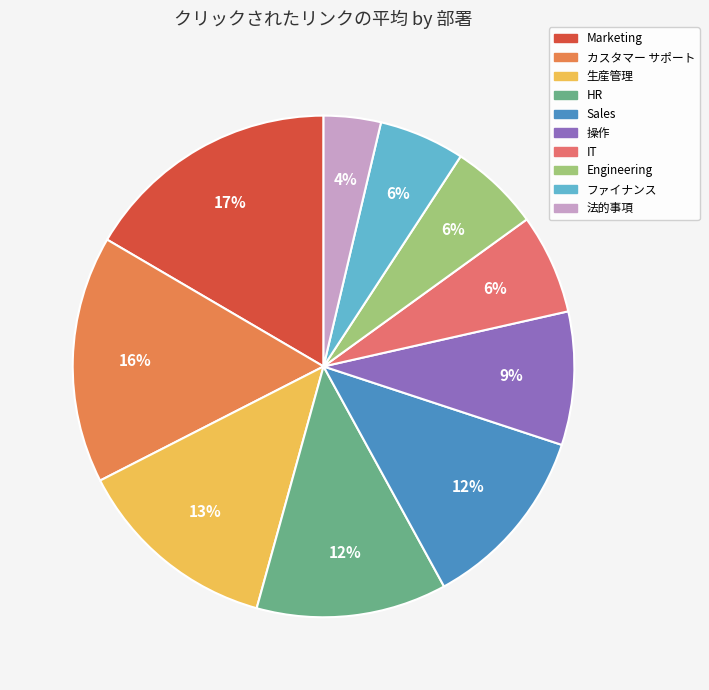

What is the change in value from HR to Sales?

-1